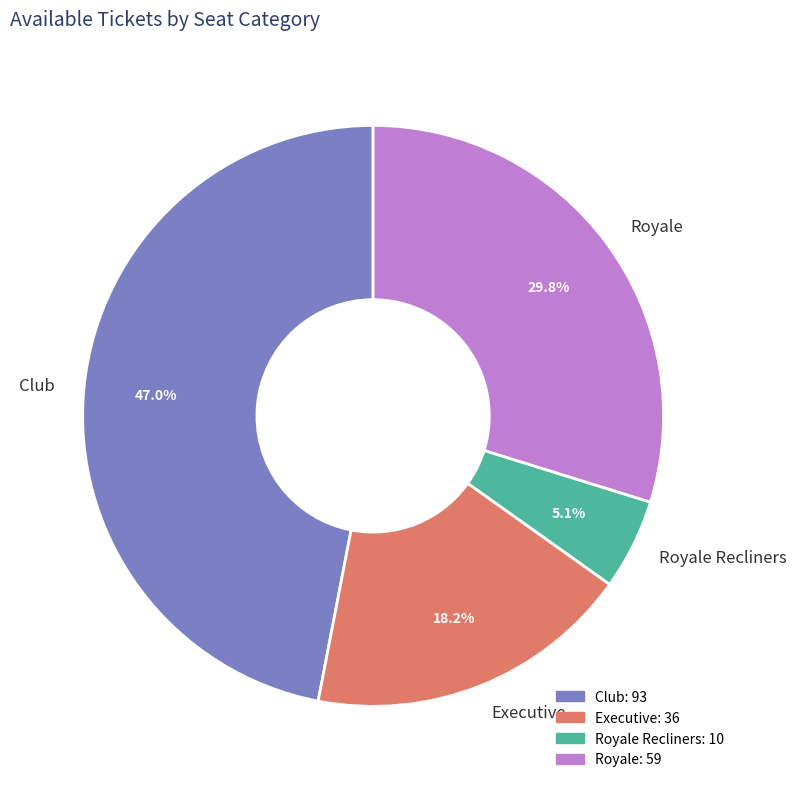

What is the smallest slice in the pie chart?

Royale Recliners